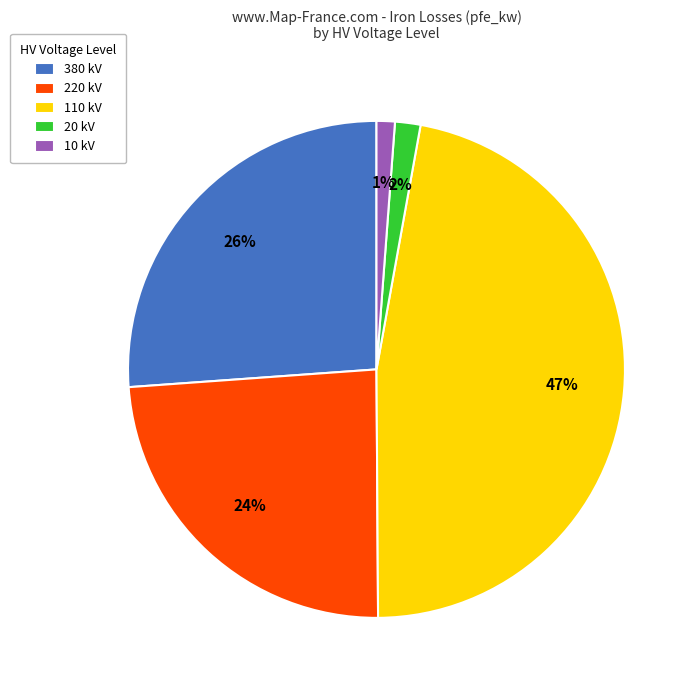

How many slices are in this pie chart?

5